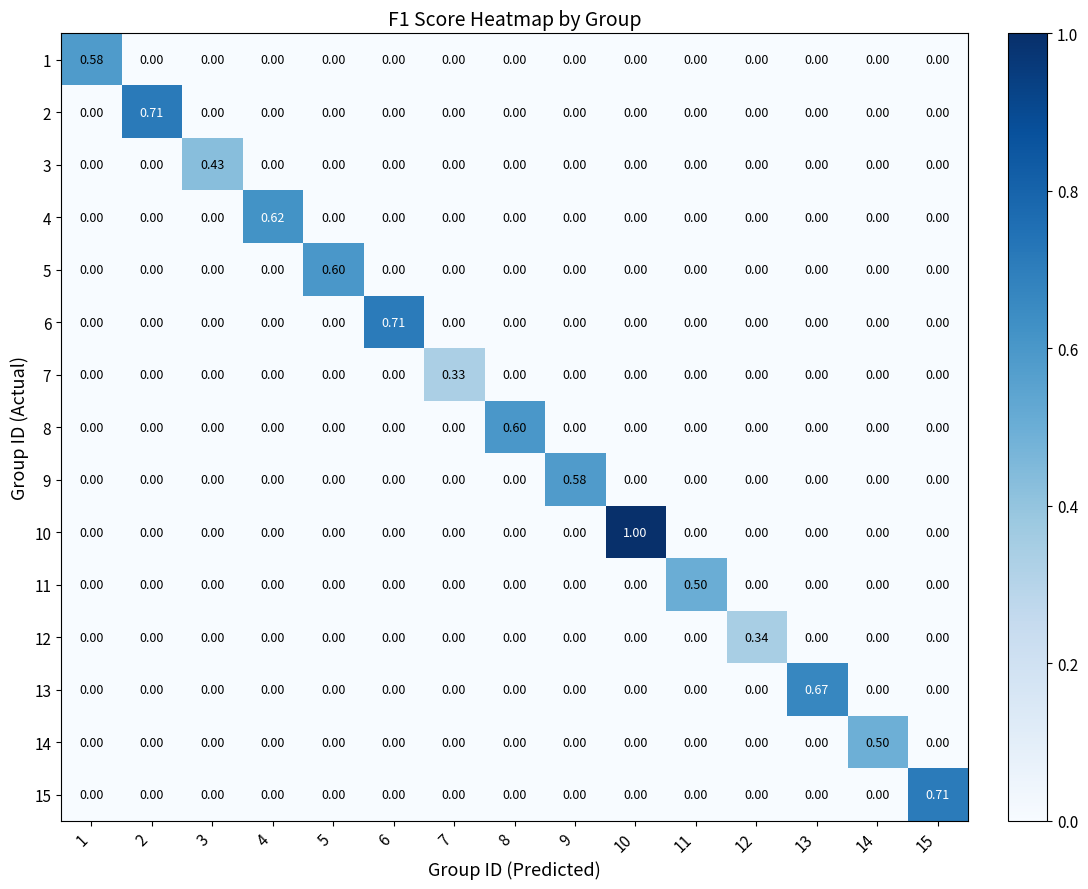

What is the total value across all series at 2?

0.7